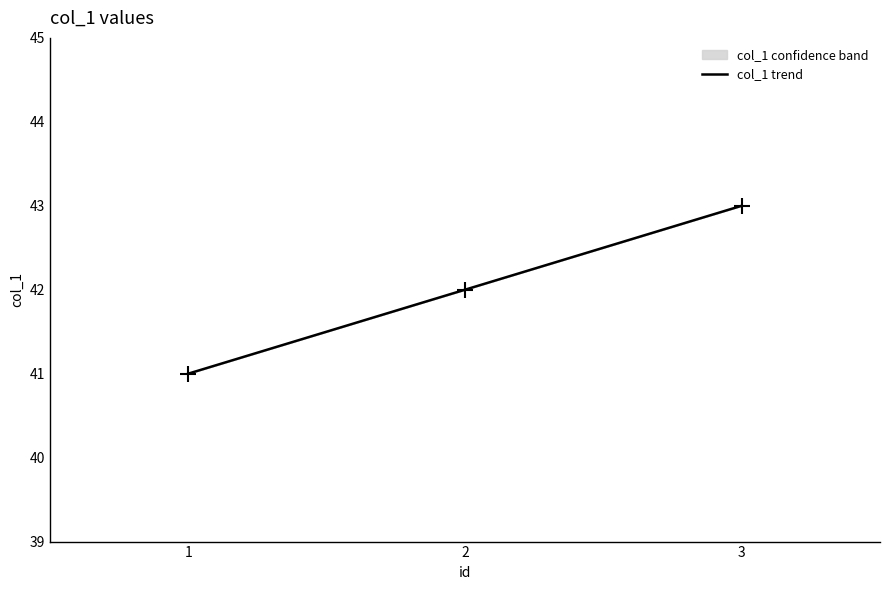

What is the change in value from 1 to 2?

+1.0